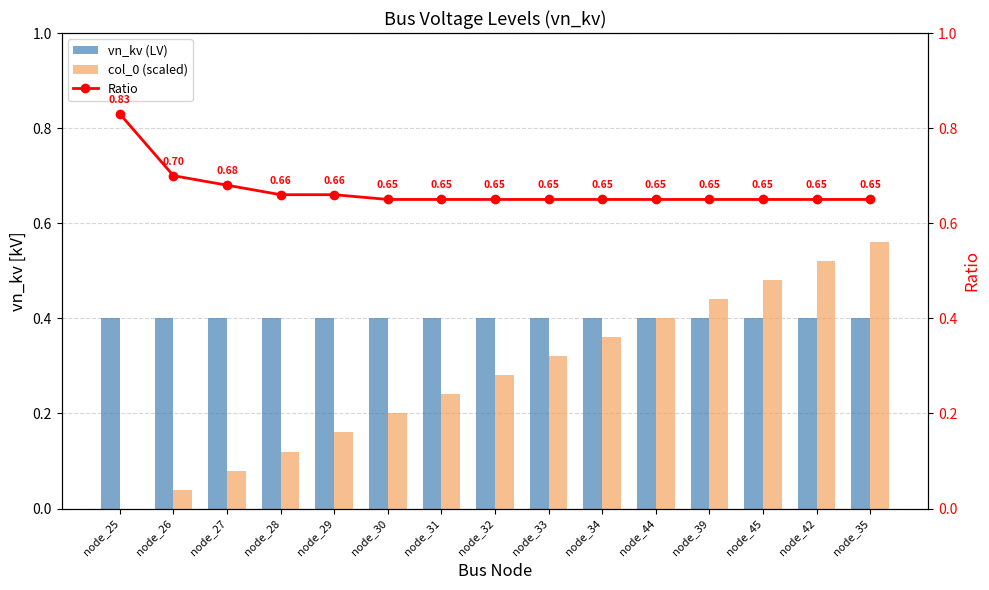

How many categories are shown in the chart?

15